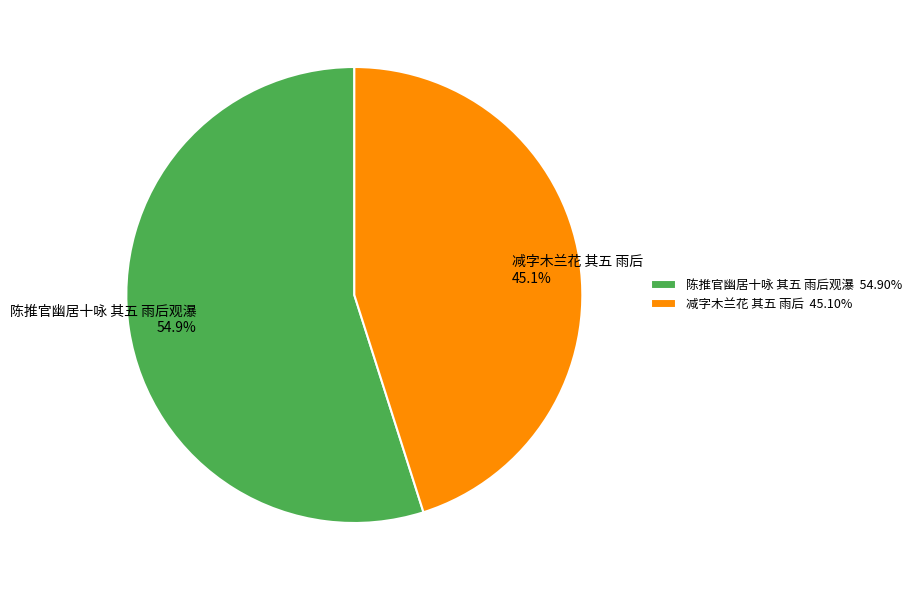

What is the majority slice?

陈推官幽居十咏 其五 雨后观瀑